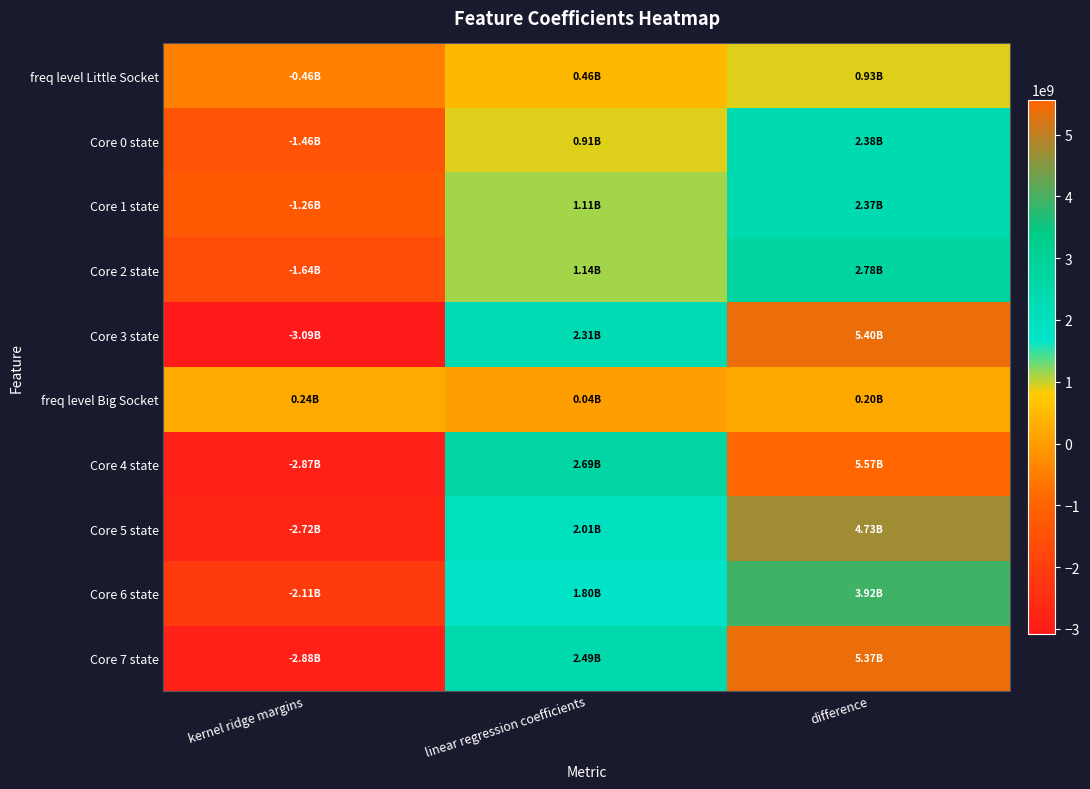

Reading right to left, transcribe all the data shown in this chart.

freq level Little Socket: difference=927554738.0	linear regression coefficients=463475167.6	kernel ridge margins=-464079570.5
Core 0 state: difference=2376622731.0	linear regression coefficients=913195271.2	kernel ridge margins=-1463427459.8
Core 1 state: difference=2374330437.6	linear regression coefficients=1112034762.5	kernel ridge margins=-1262295675.0
Core 2 state: difference=2781812383.3	linear regression coefficients=1137399538.4	kernel ridge margins=-1644412844.9
Core 3 state: difference=5396545232.7	linear regression coefficients=2308149659.4	kernel ridge margins=-3088395573.2
freq level Big Socket: difference=197271306.5	linear regression coefficients=39041059.0	kernel ridge margins=236312365.5
Core 4 state: difference=5566342653.0	linear regression coefficients=2692948767.5	kernel ridge margins=-2873393885.5
Core 5 state: difference=4728304020.2	linear regression coefficients=2005830353.3	kernel ridge margins=-2722473667.0
Core 6 state: difference=3915007510.8	linear regression coefficients=1800340181.4	kernel ridge margins=-2114667329.4
Core 7 state: difference=5367430248.6	linear regression coefficients=2488012051.7	kernel ridge margins=-2879418196.9